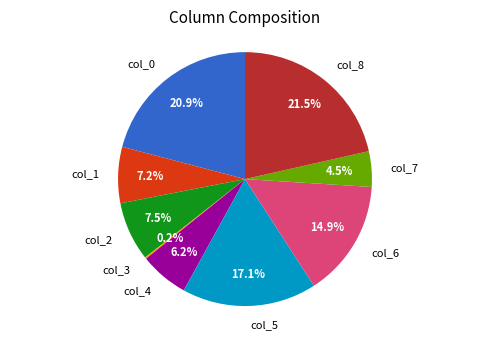

Which has a higher value, col_2 or col_5?

col_5